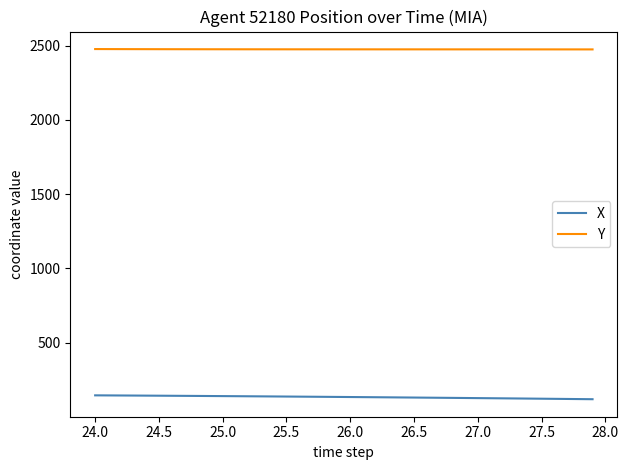

Count the number of data series in this chart.

2